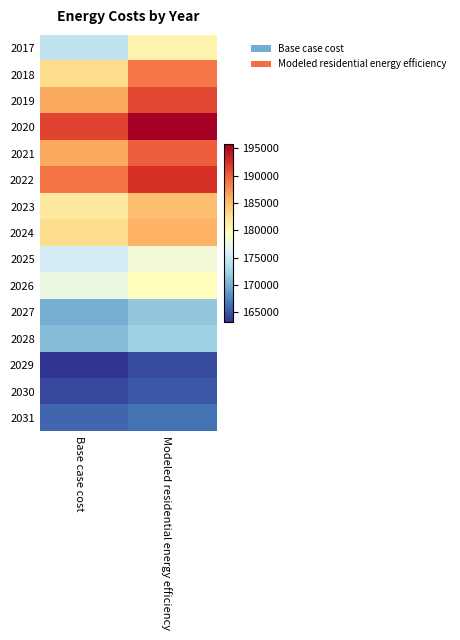

Reading left to right, transcribe all the data shown in this chart.

2017: Base case cost=174296.3	Modeled residential energy efficiency=180664.2
2018: Base case cost=183023.8	Modeled residential energy efficiency=188698.6
2019: Base case cost=186185.2	Modeled residential energy efficiency=191049.8
2020: Base case cost=191402.0	Modeled residential energy efficiency=195736.1
2021: Base case cost=186106.9	Modeled residential energy efficiency=190004.0
2022: Base case cost=188845.3	Modeled residential energy efficiency=192336.6
2023: Base case cost=181687.8	Modeled residential energy efficiency=184829.3
2024: Base case cost=182873.0	Modeled residential energy efficiency=185695.7
2025: Base case cost=175489.5	Modeled residential energy efficiency=177974.6
2026: Base case cost=177515.9	Modeled residential energy efficiency=179644.4
2027: Base case cost=169858.9	Modeled residential energy efficiency=171661.3
2028: Base case cost=170925.2	Modeled residential energy efficiency=172432.0
2029: Base case cost=163243.5	Modeled residential energy efficiency=164423.0
2030: Base case cost=164250.3	Modeled residential energy efficiency=165145.0
2031: Base case cost=165861.2	Modeled residential energy efficiency=166439.2